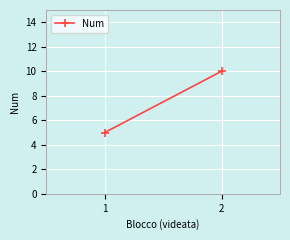

Reading left to right, list all the values displayed in this chart.

5	10